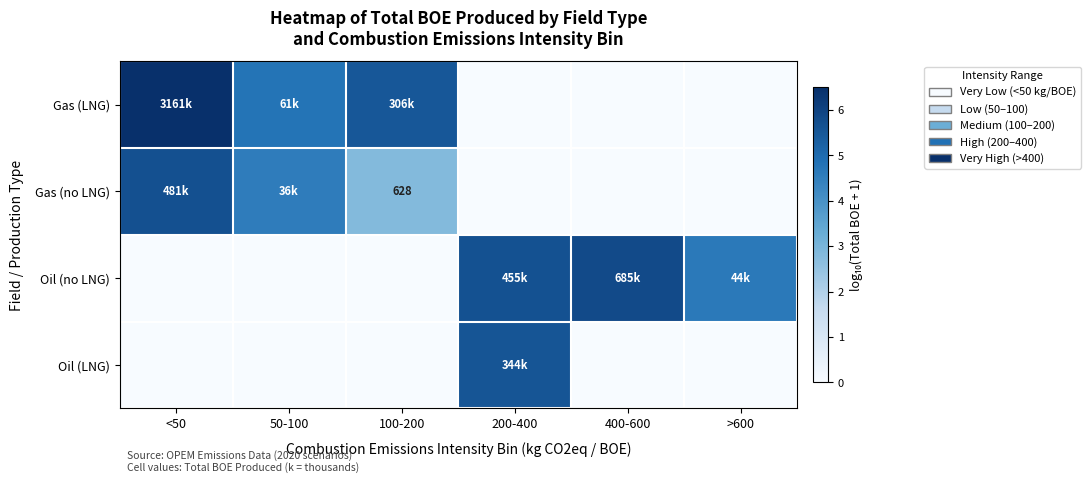

How many data points in Oil (LNG) are above 0?

1